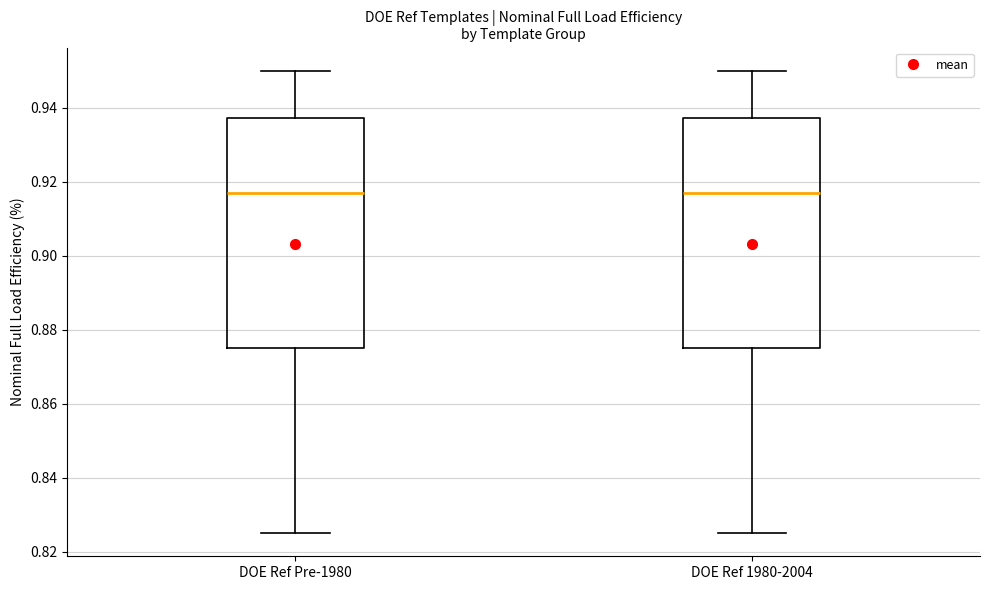

Reading left to right, transcribe this box plot: for each box, give where its median line is, the range the box spans, and where its two whiskers end, as read against the y-axis. The values are not printed on the chart, so give them approximately, as read against the axis.

DOE Ref Pre-1980: median 0.918, box 0.876 to 0.938, whiskers 0.826 to 0.950
DOE Ref 1980-2004: median 0.918, box 0.876 to 0.938, whiskers 0.826 to 0.950